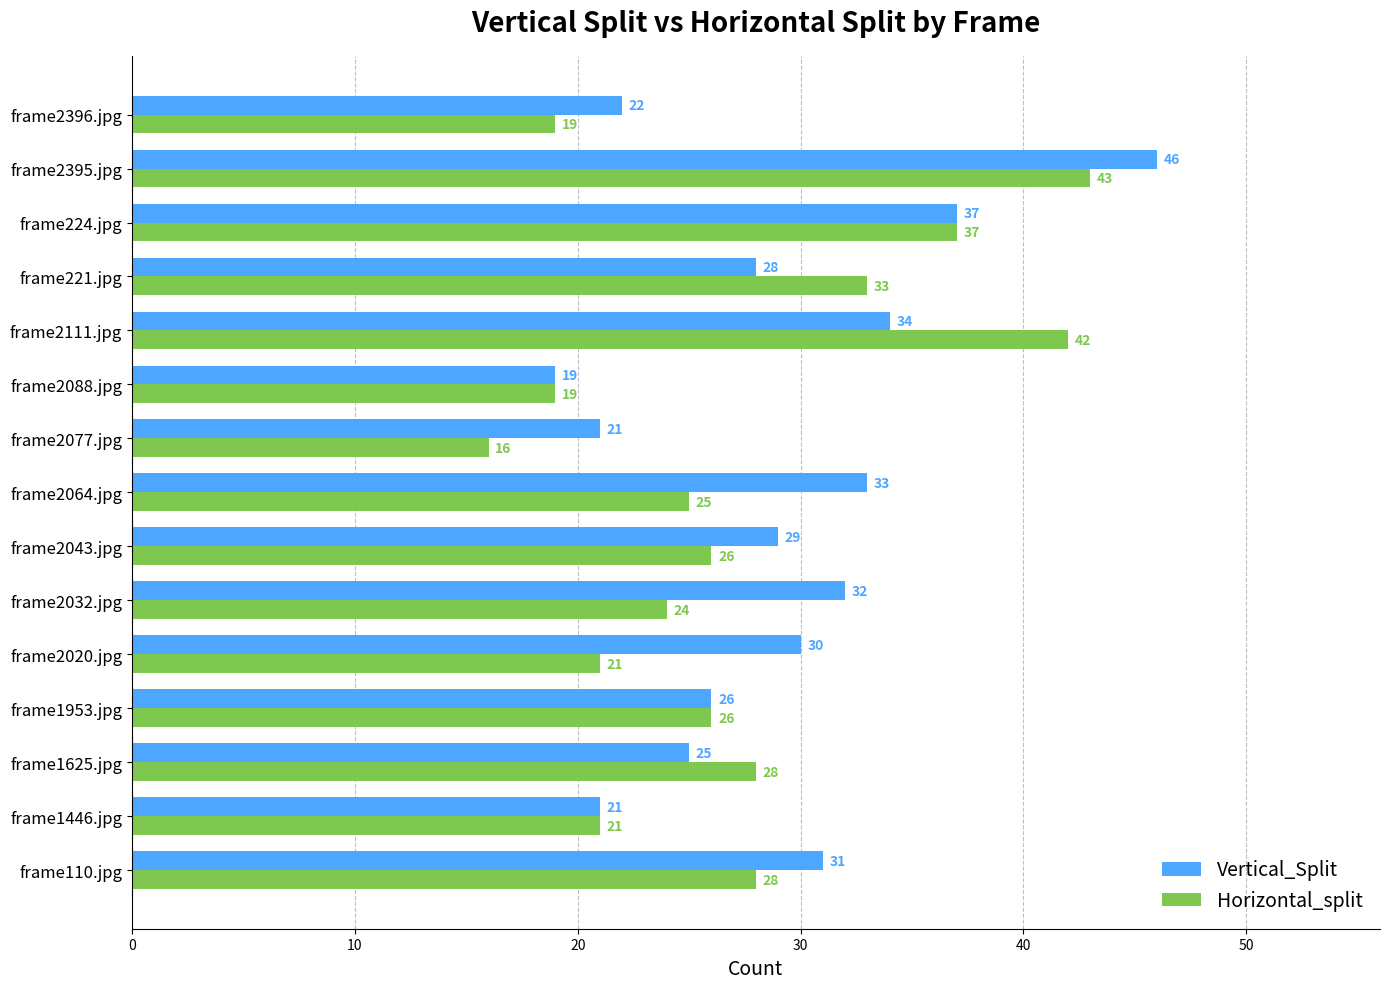

List the series in order of their peak value, lowest first.

Horizontal_split, Vertical_Split